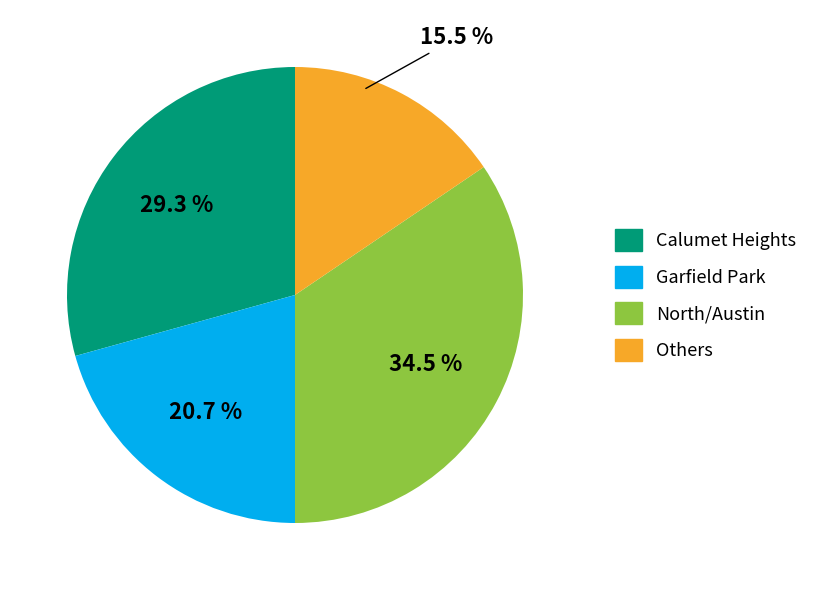

Is there a majority slice in this chart?

No